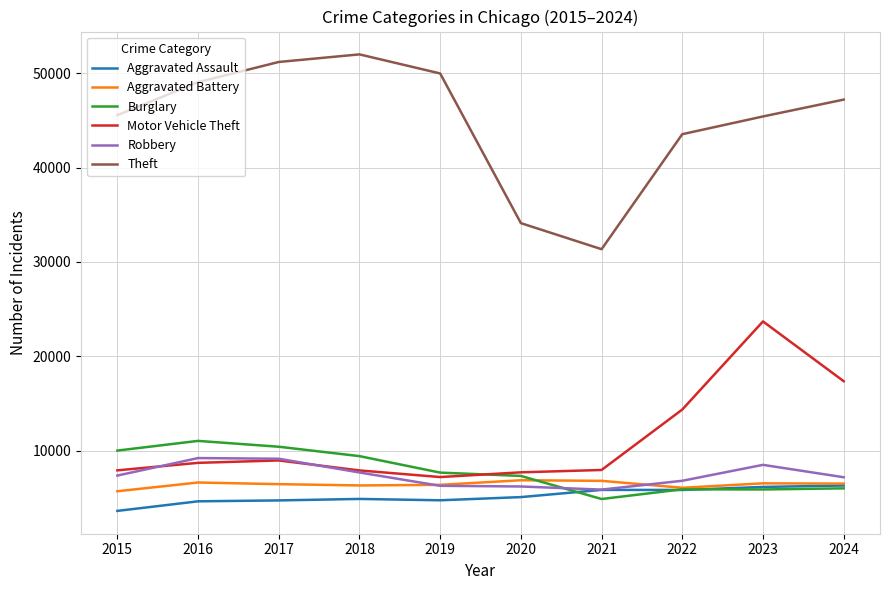

True or false: Aggravated Assault and Theft intersect in this chart.

False